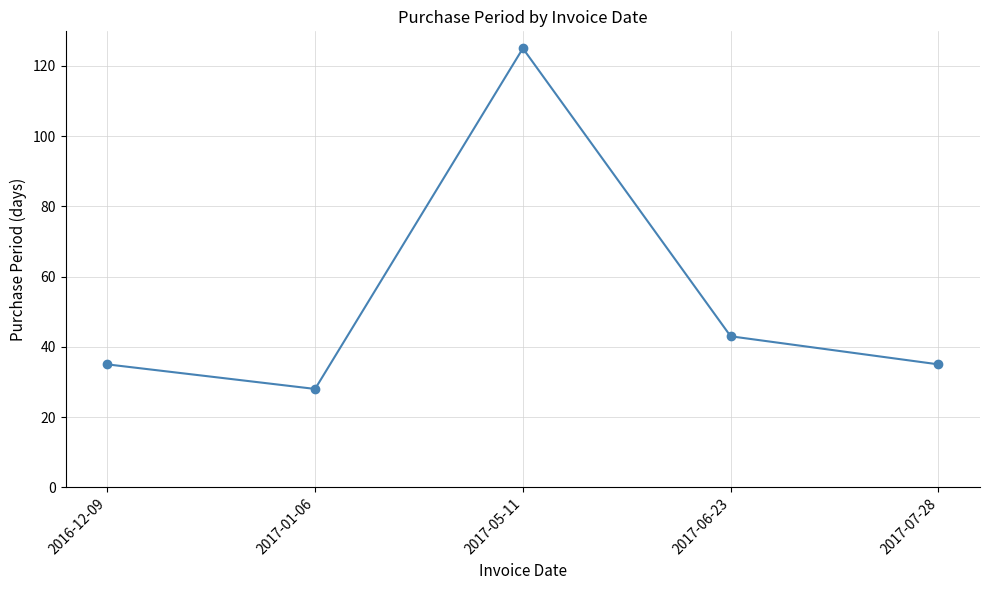

What is the change in value from 2017-01-06 to 2017-06-23?

+15